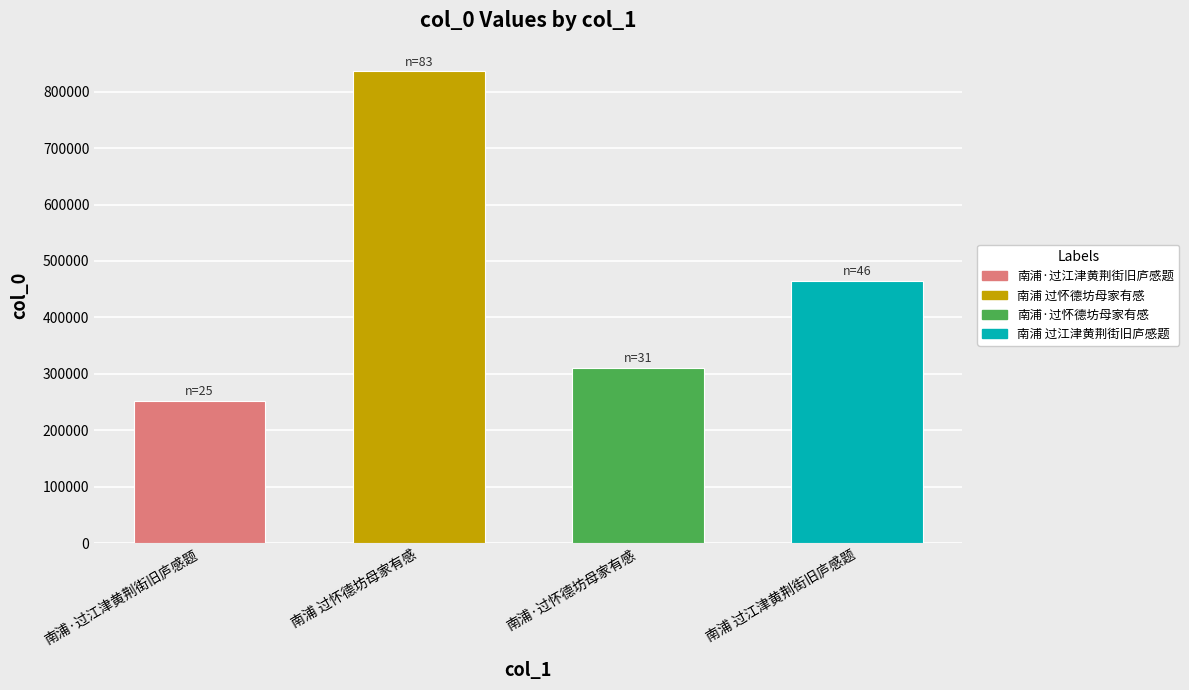

What is the value of the 1st bar from the left?

252060